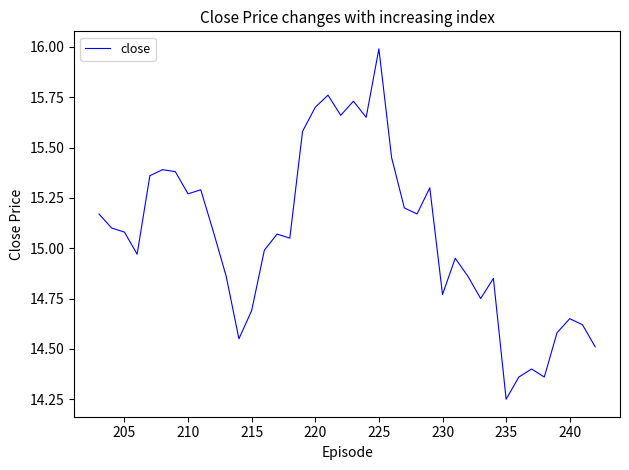

How many lines are shown in the chart?

1